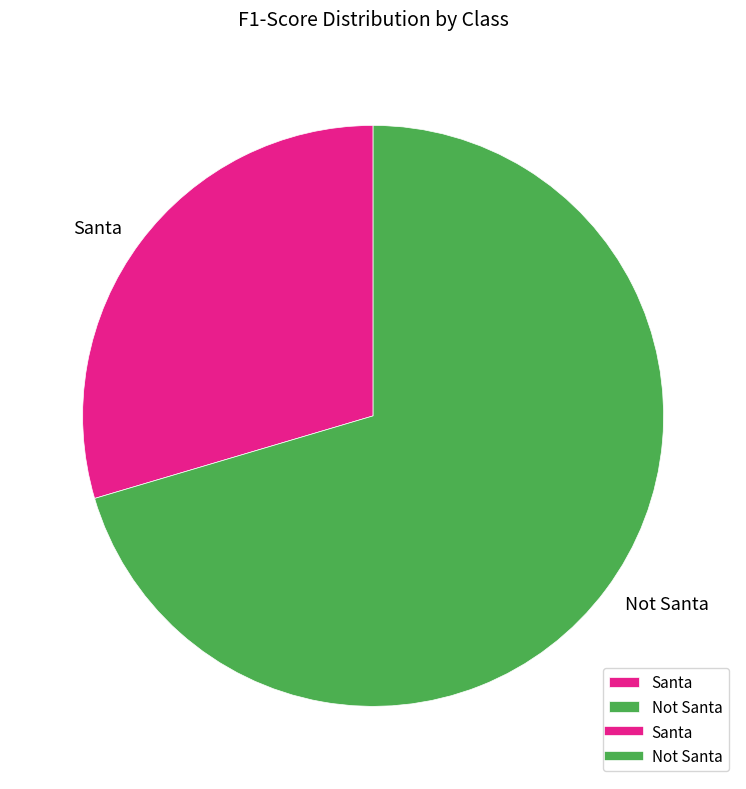

Which slice represents more than half of the pie?

Not Santa